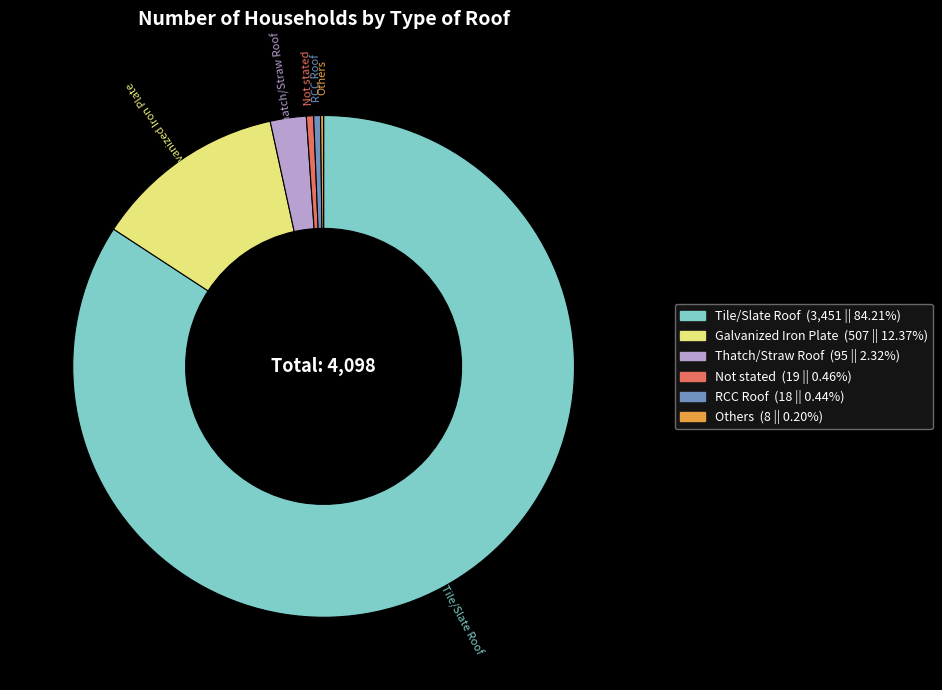

What is the largest slice in the pie chart?

Tile/Slate Roof